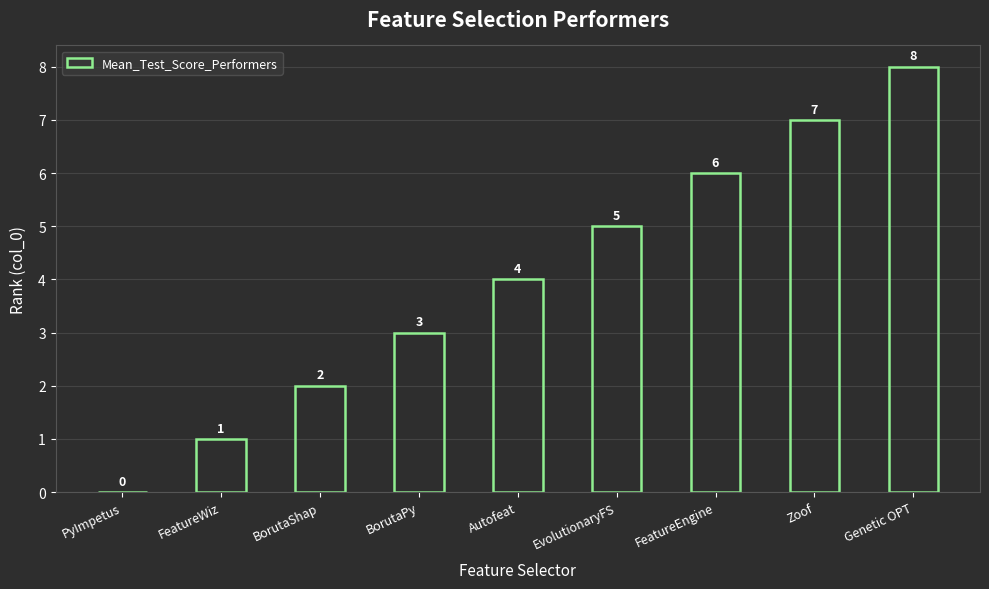

What is the sum of the values at BorutaPy and Genetic OPT?

11